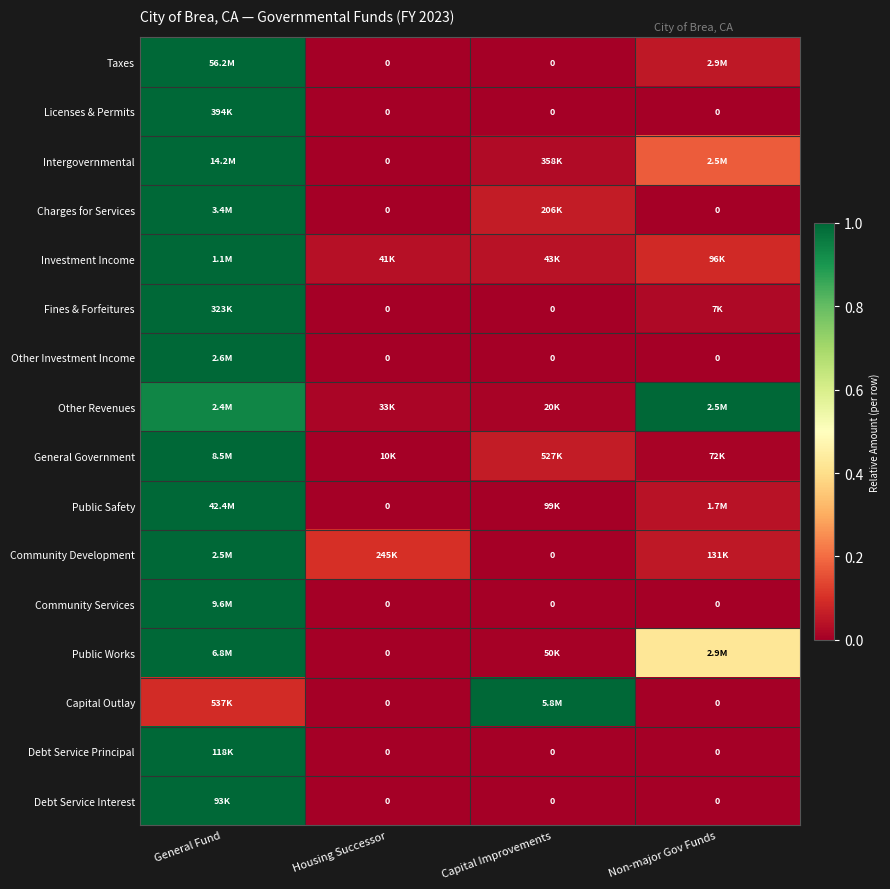

At which category is the sum across all series the highest?

General Fund